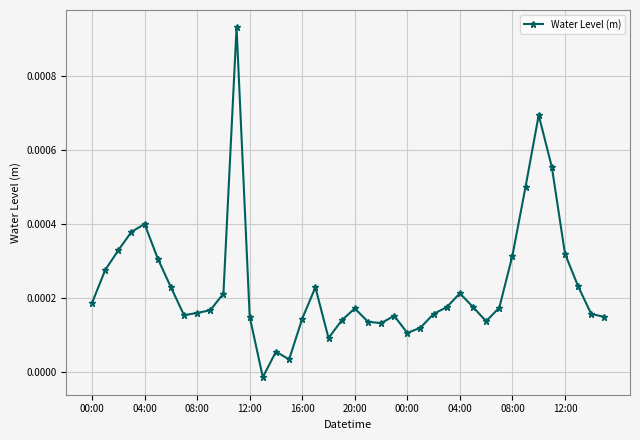

How many positive values are there?

39